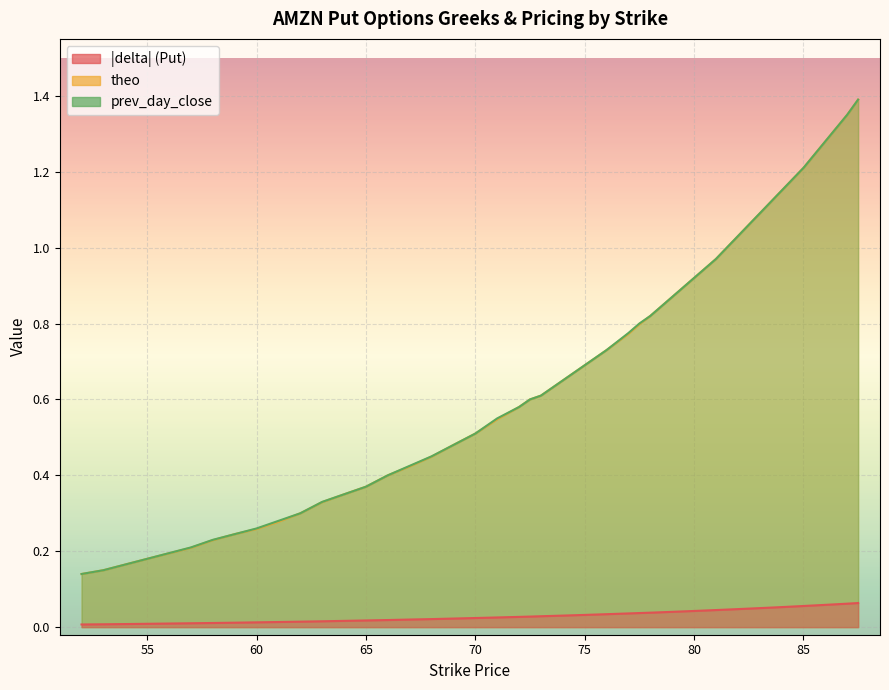

How many lines are shown in the chart?

3